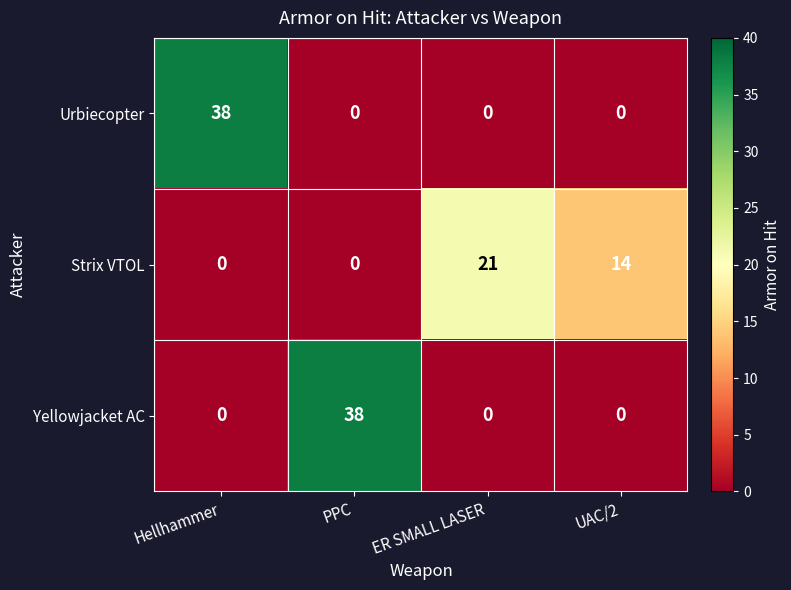

What is the average value of the Strix VTOL series?

9